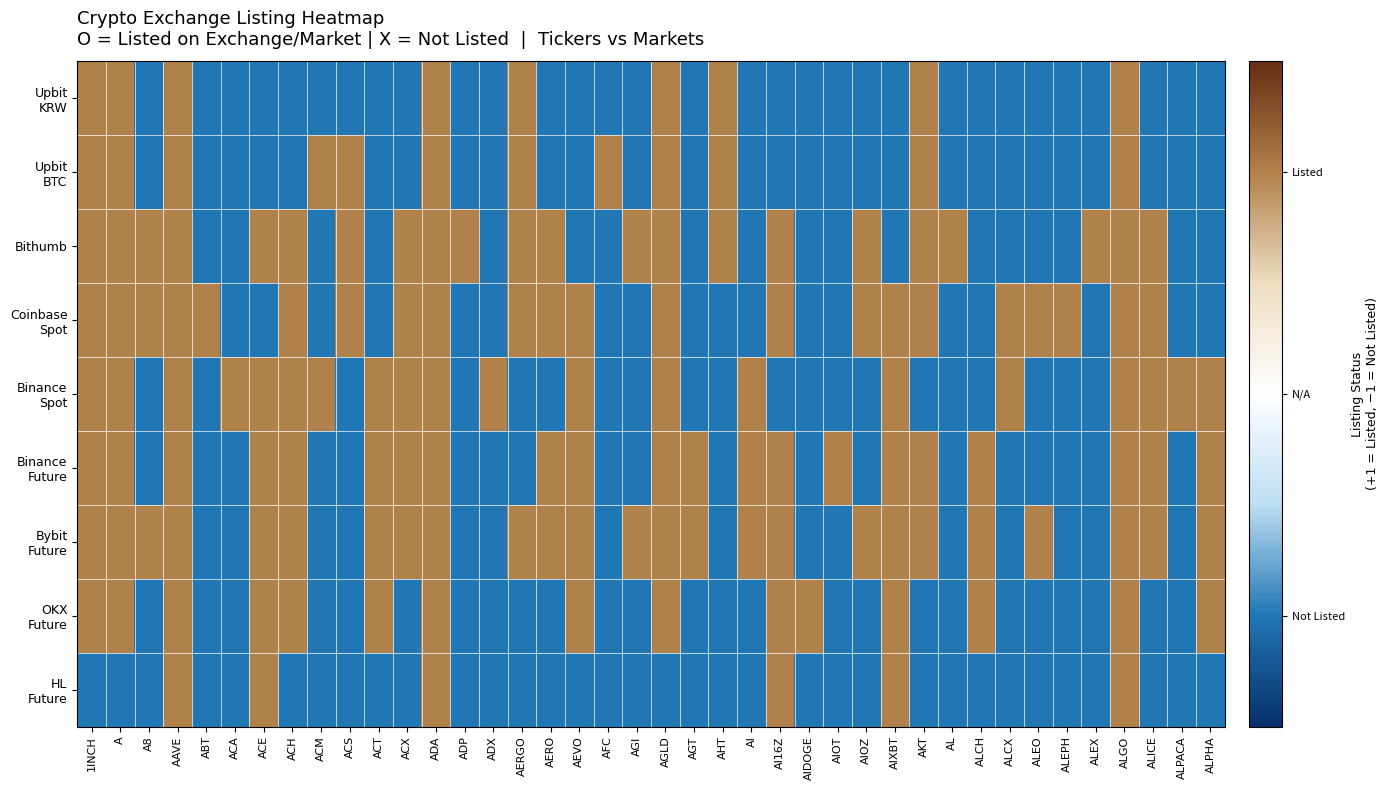

What is the greatest value displayed?

1